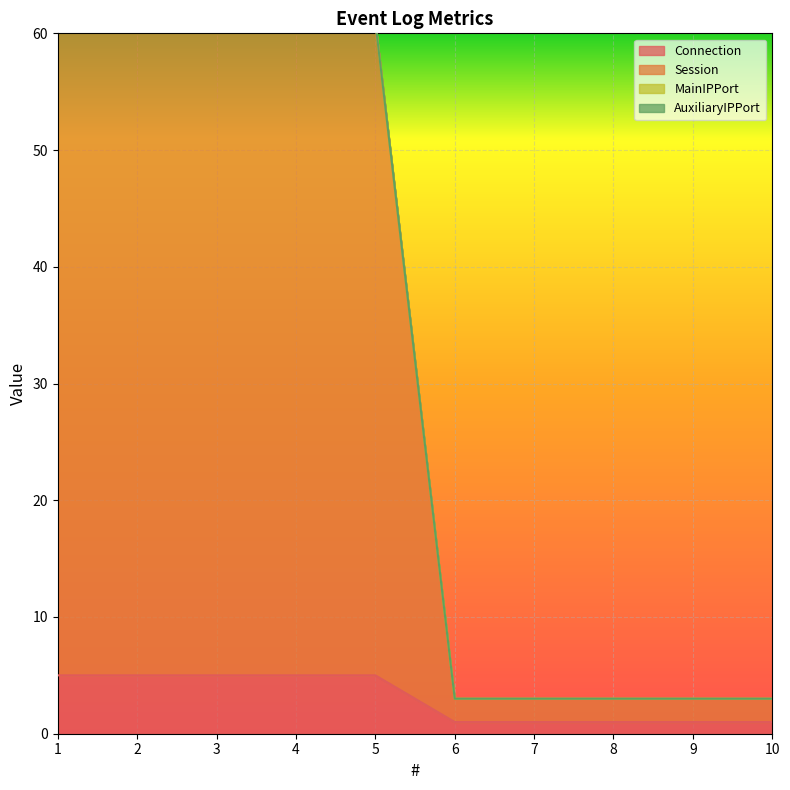

True or false: Session and Connection cross at least once.

False